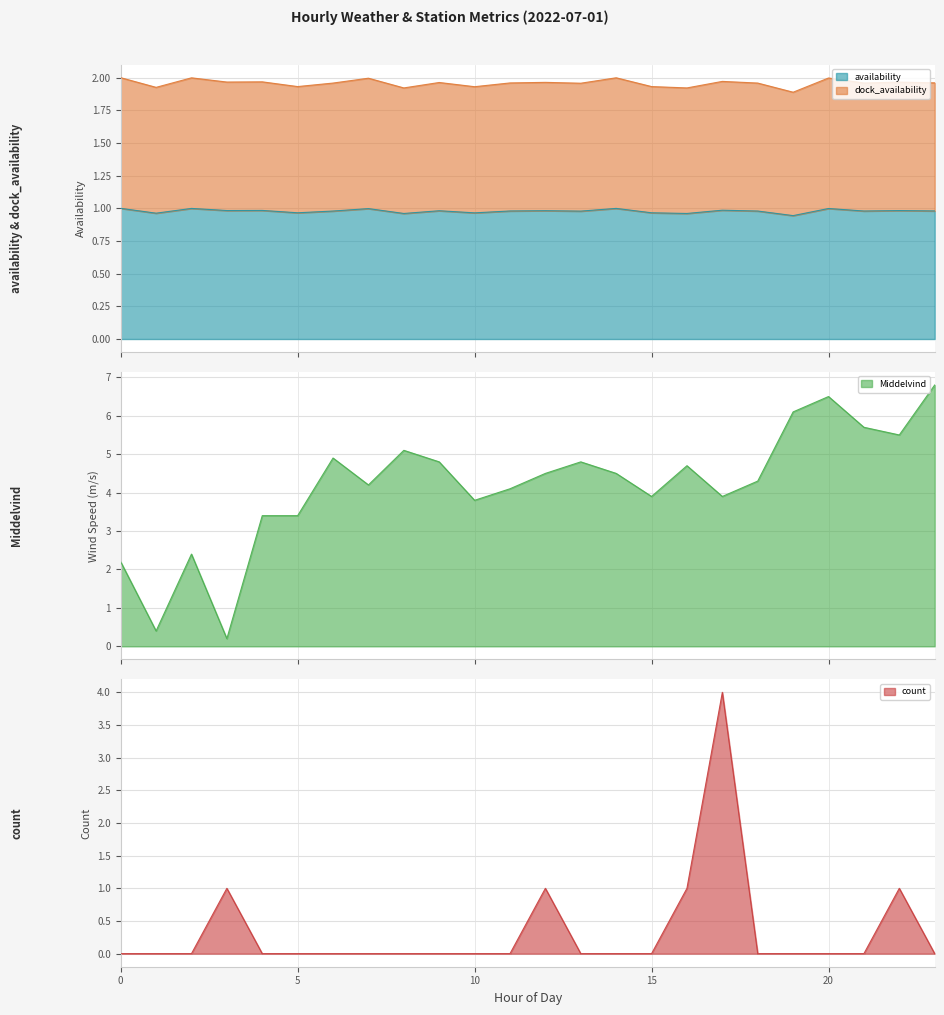

How many data points does each series have?

24